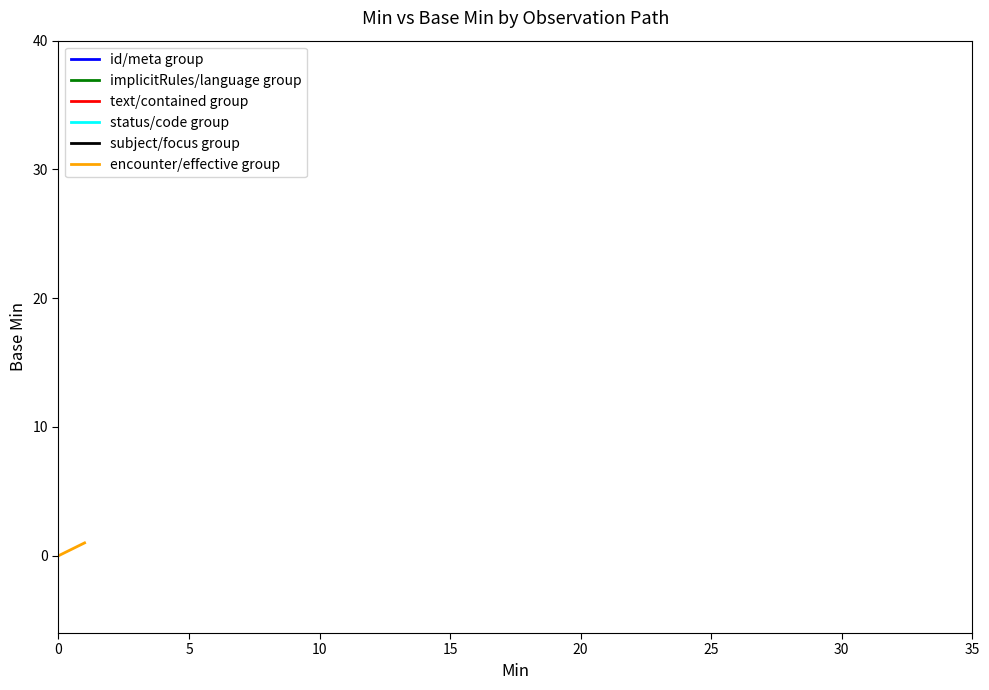

Does the chart have visible grid lines?

No